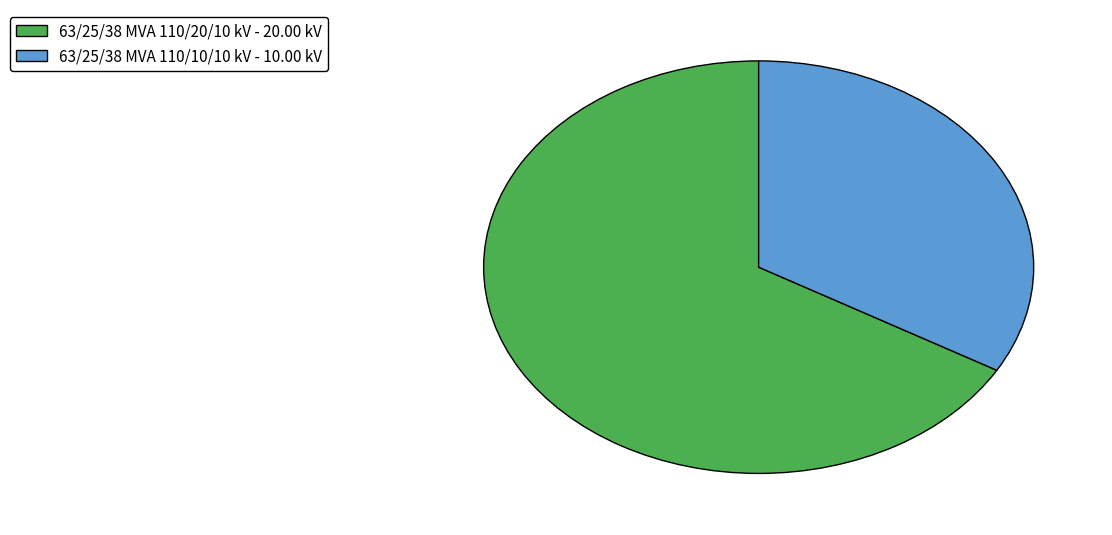

Is 63/25/38 MVA 110/20/10 kV the majority of the pie?

Yes